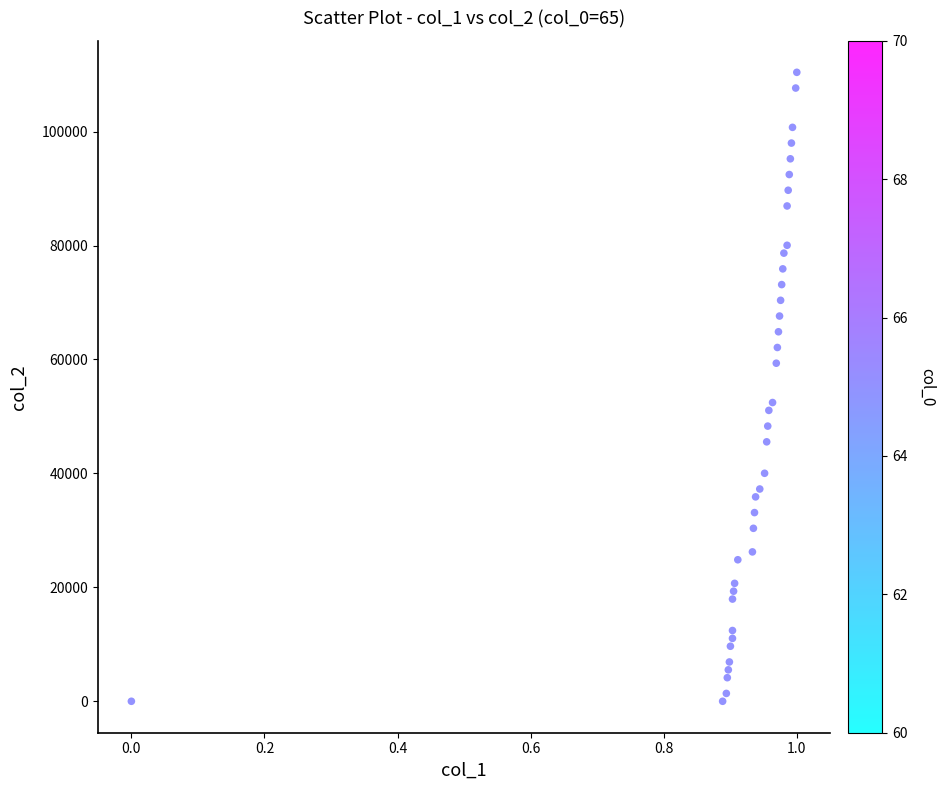

What is the range of Y values (max minus min)?

110400